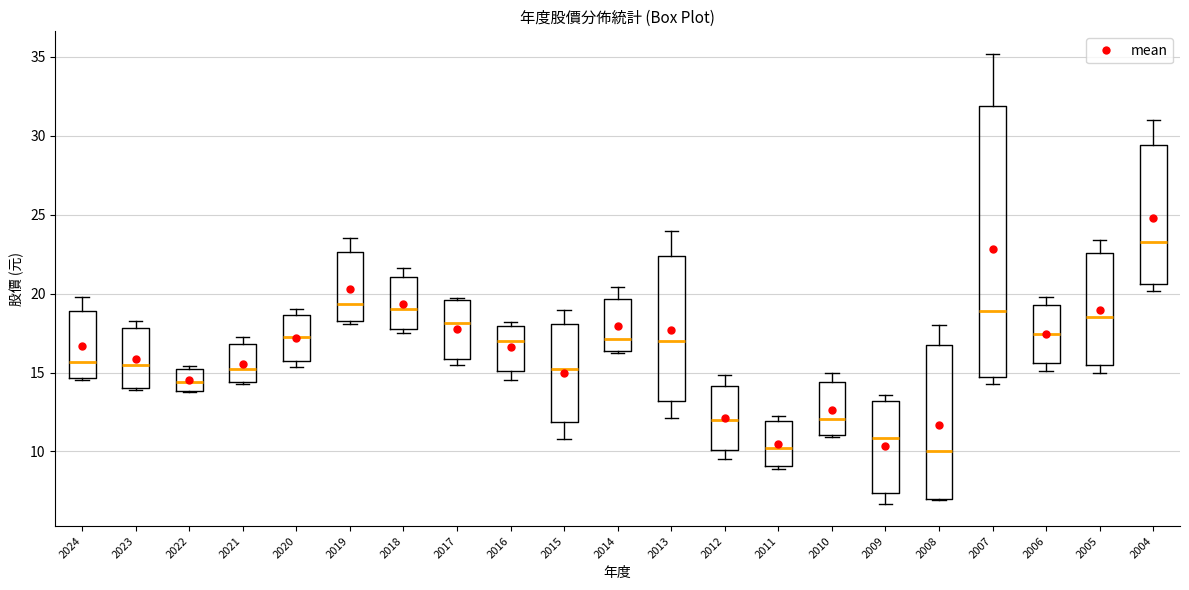

Reading left to right, read every box against the y-axis: the position of its median line, the range the box covers, and the ends of its whiskers. The values are not printed on the chart, so give them approximately, as read against the axis.

2024: median 15.5, box 14.5 to 19.0, whiskers 14.5 to 20.0
2023: median 15.5, box 14.0 to 18.0, whiskers 14.0 (just below the box's lower edge) to 18.5
2022: median 14.5, box 14.0 to 15.0, whiskers 14.0 to 15.5
2021: median 15.0, box 14.5 to 17.0, whiskers 14.5 (just below the box's lower edge) to 17.5
2020: median 17.5, box 16.0 to 18.5, whiskers 15.5 to 19.0
2019: median 19.5, box 18.5 to 22.5, whiskers 18.0 to 23.5
2018: median 19.0, box 18.0 to 21.0, whiskers 17.5 to 21.5
2017: median 18.0, box 16.0 to 19.5, whiskers 15.5 to 19.5
2016: median 17.0, box 15.0 to 18.0, whiskers 14.5 to 18.0 (just above the box's upper edge)
2015: median 15.0, box 12.0 to 18.0, whiskers 11.0 to 19.0
2014: median 17.0, box 16.5 to 19.5, whiskers 16.5 to 20.5
2013: median 17.0, box 13.0 to 22.5, whiskers 12.0 to 24.0
2012: median 12.0, box 10.0 to 14.0, whiskers 9.5 to 15.0
2011: median 10.0, box 9.0 to 12.0, whiskers 9.0 (just below the box's lower edge) to 12.5
2010: median 12.0, box 11.0 to 14.5, whiskers 11.0 to 15.0
2009: median 11.0, box 7.5 to 13.0, whiskers 6.5 to 13.5
2008: median 10.0, box 7.0 to 16.5, whiskers 7.0 to 18.0
2007: median 19.0, box 14.5 to 32.0, whiskers 14.5 (just below the box's lower edge) to 35.0
2006: median 17.5, box 15.5 to 19.5, whiskers 15.0 to 20.0
2005: median 18.5, box 15.5 to 22.5, whiskers 15.0 to 23.5
2004: median 23.5, box 20.5 to 29.5, whiskers 20.0 to 31.0